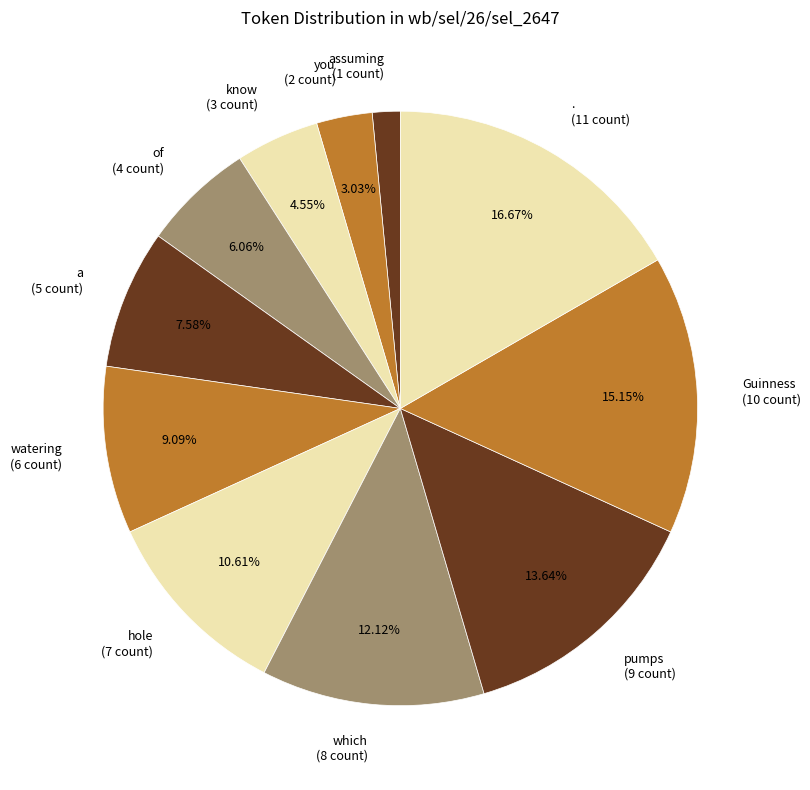

To the nearest percent, what portion does pumps represent?

14%